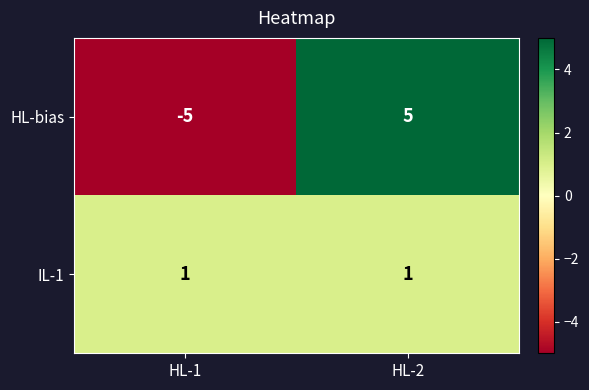

List the series in order of their peak value, highest first.

HL-bias, IL-1